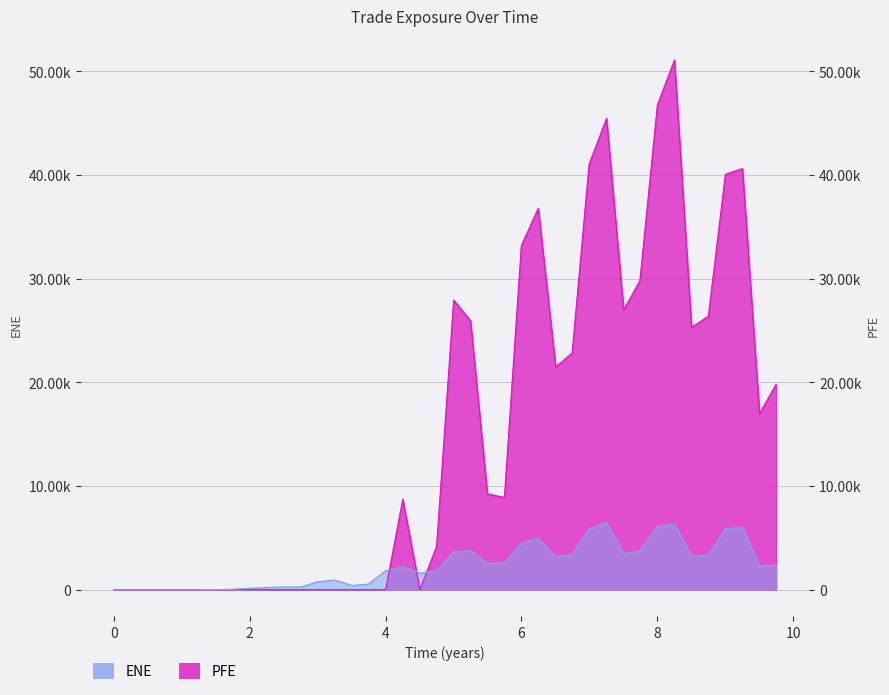

How many positive values does the ENE series have?

34